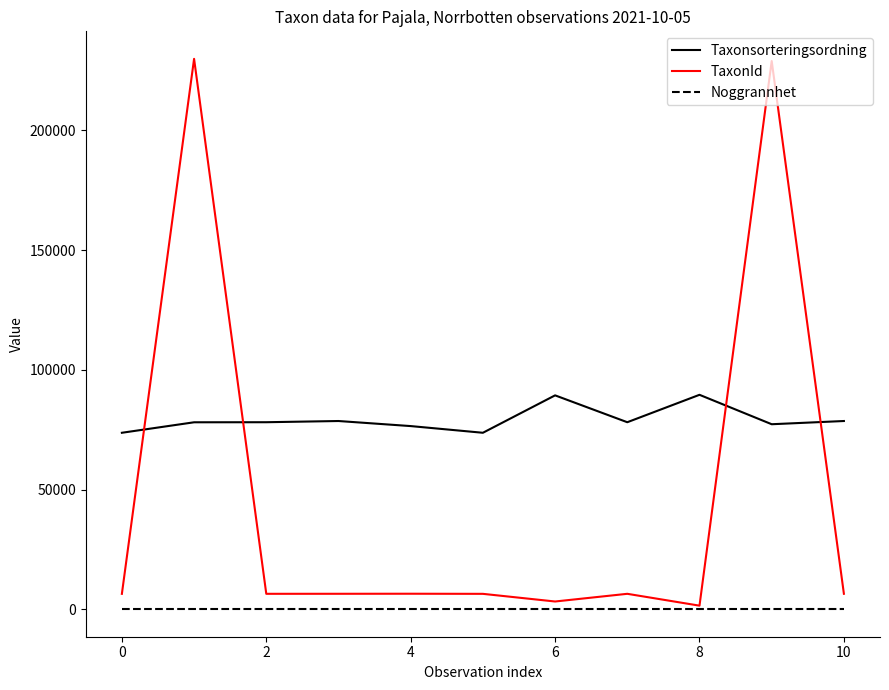

True or false: Taxonsorteringsordning and Noggrannhet cross at least once.

False